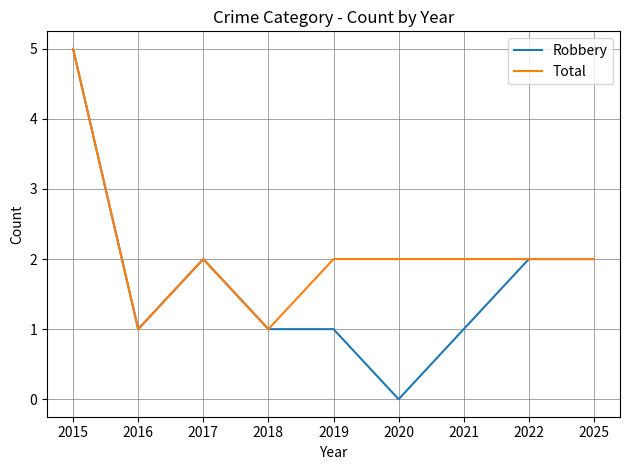

At which category does Robbery reach its first local peak?

2017